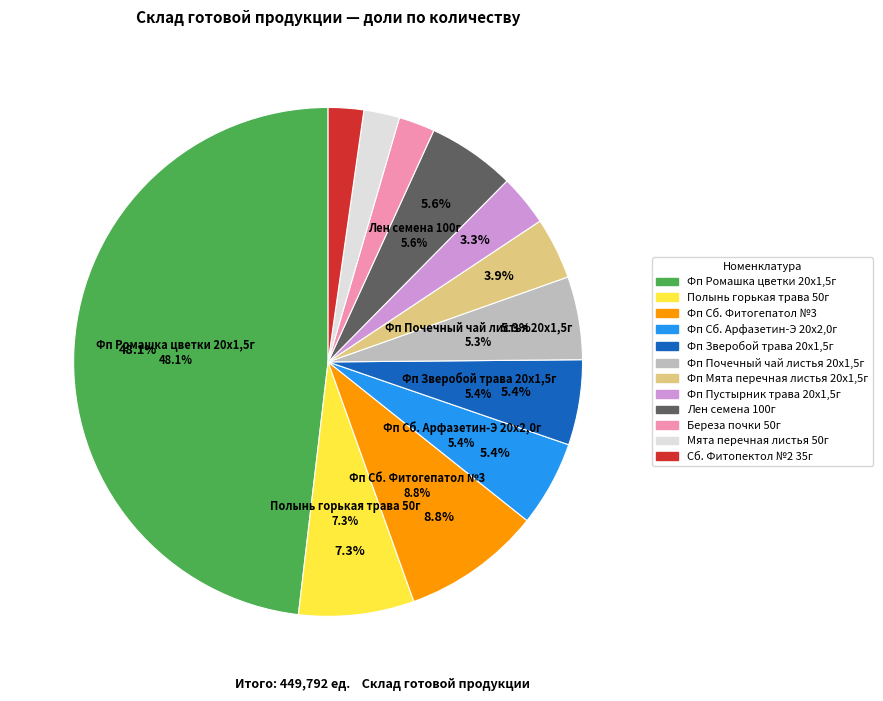

To the nearest percent, what portion does Фп Зверобой трава 20x1,5г represent?

5%